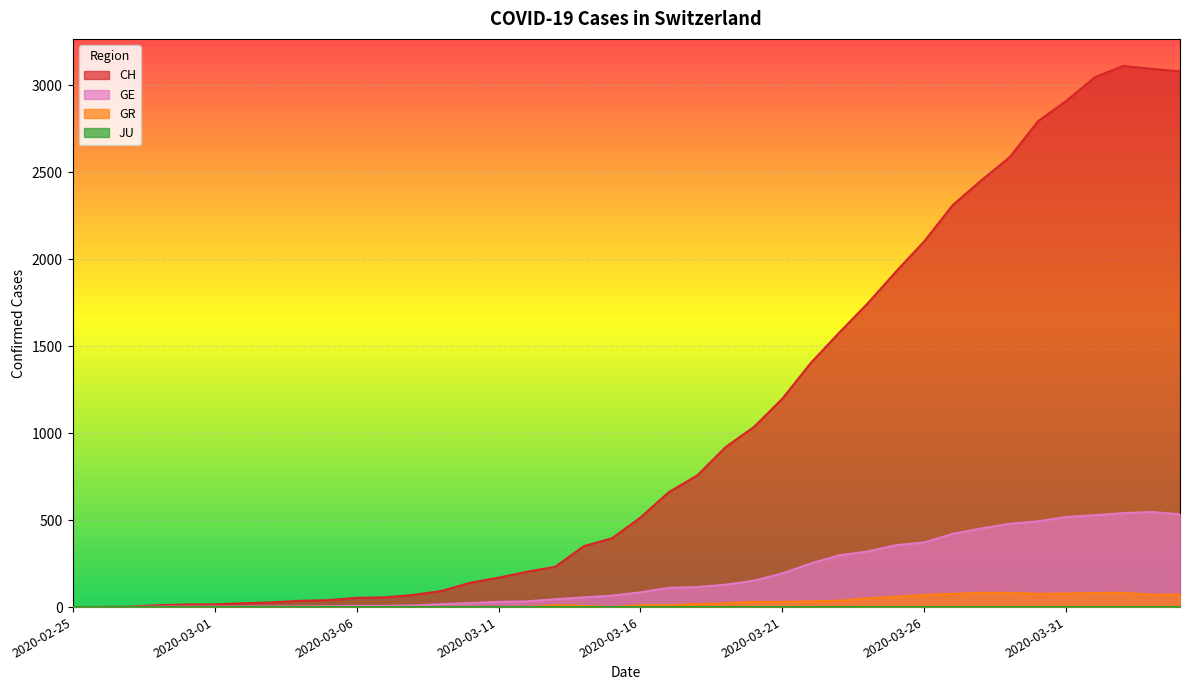

Does the chart display data point markers on the line(s)?

No